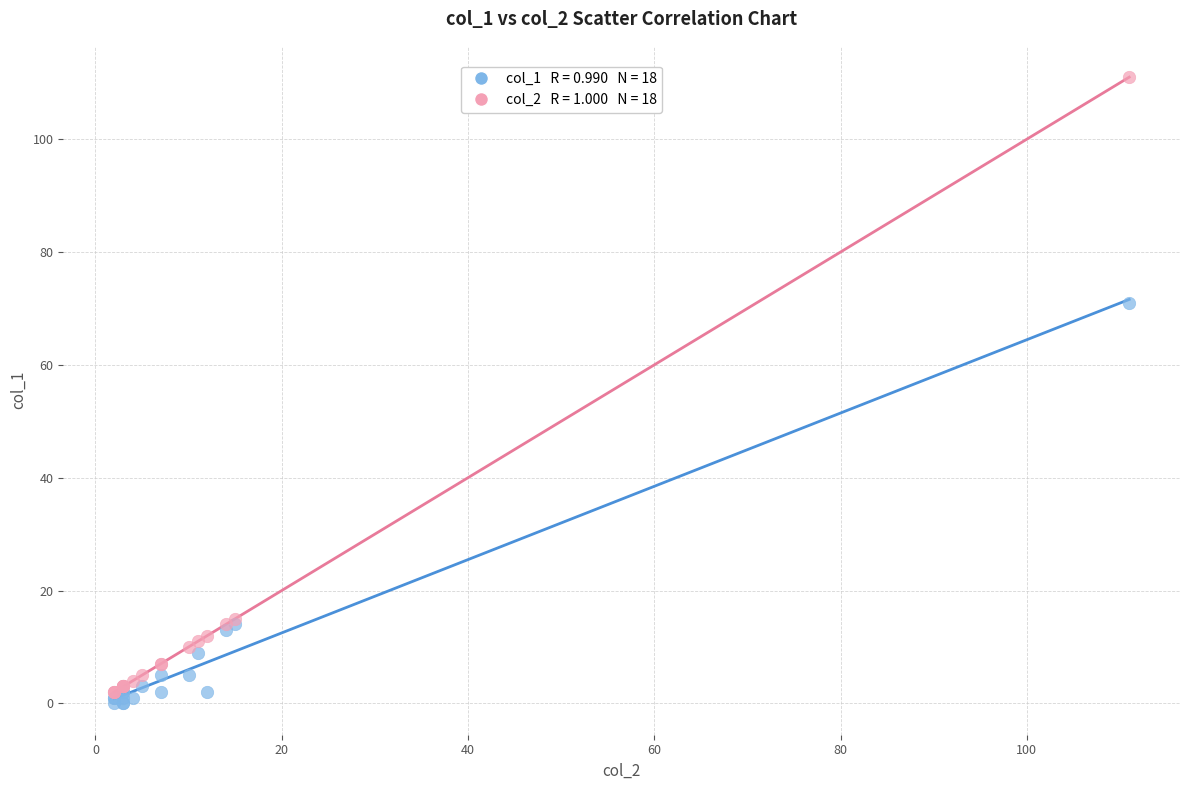

Across all series, what Y value is closest to 55?

71